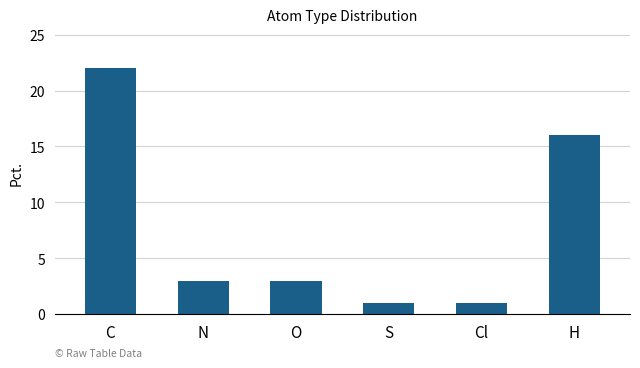

At which label does the data first exceed 3?

C